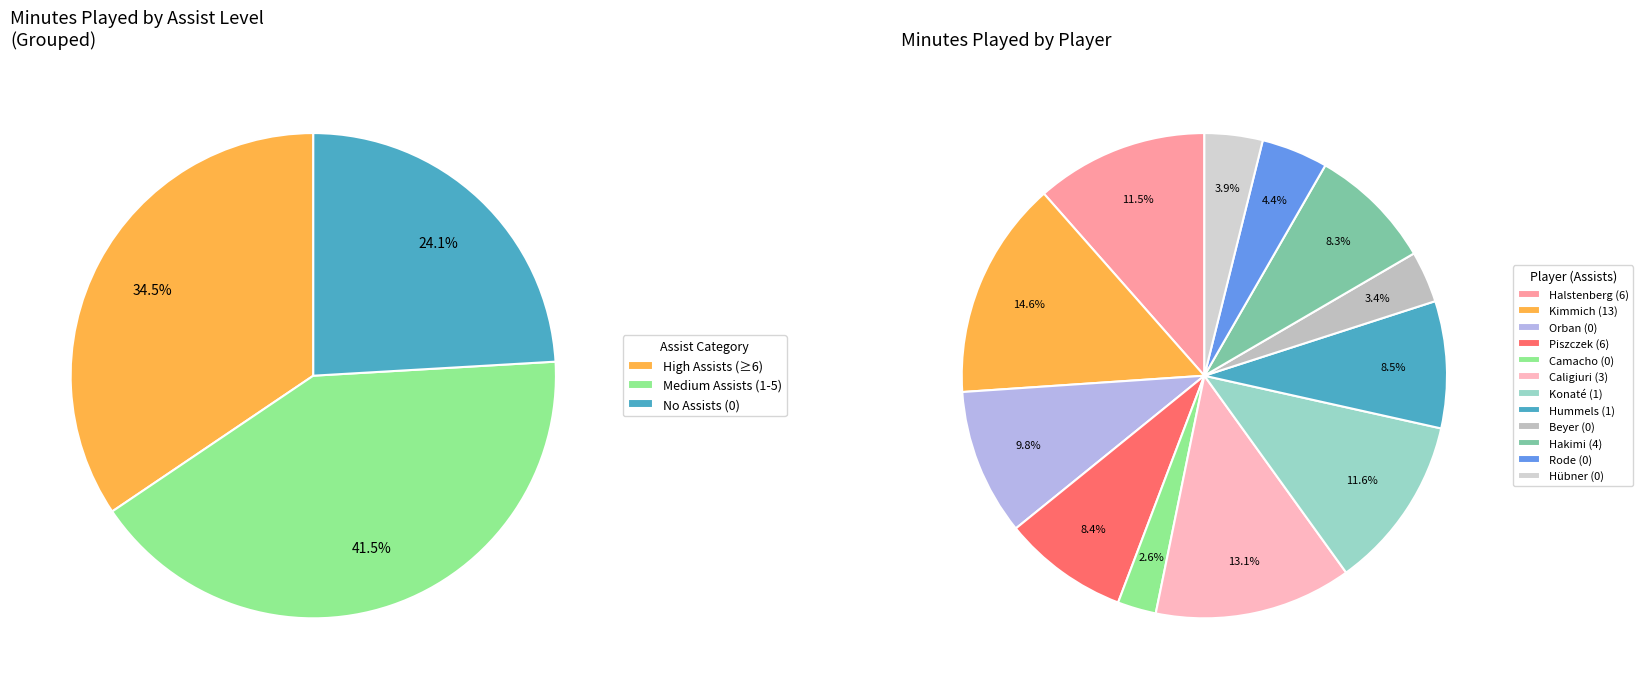

The Rode (0) slice represents 4% of the pie. True or false?

True